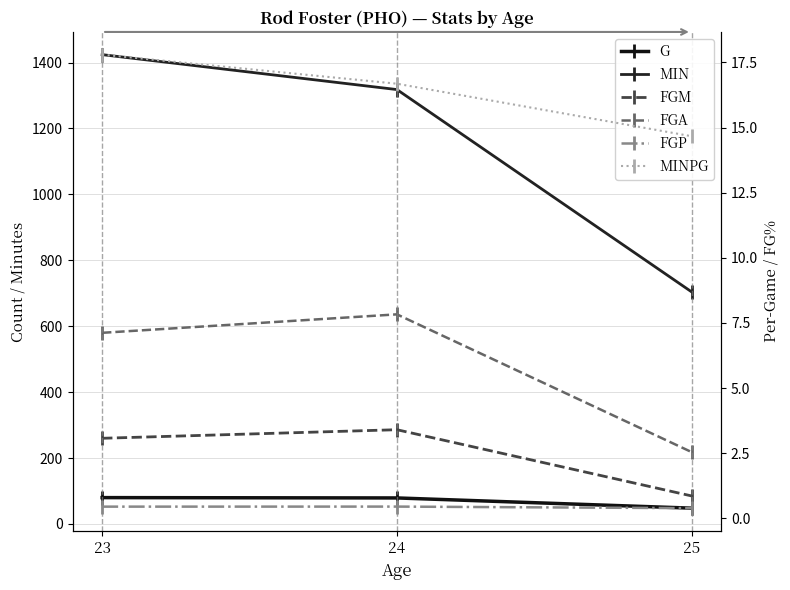

At how many categories does at least one series exceed 187?

3